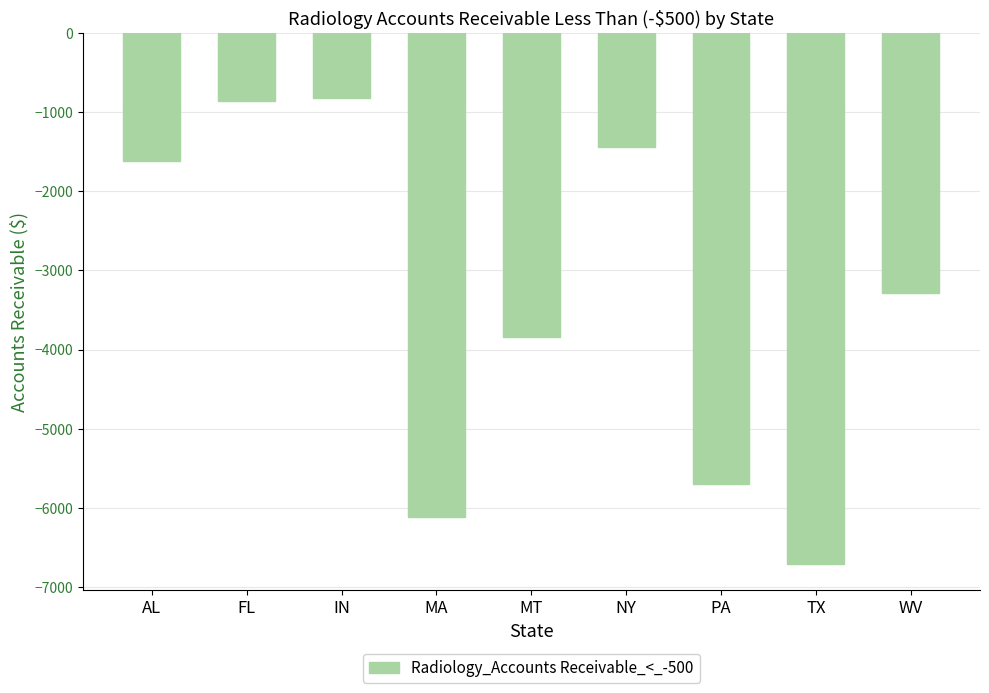

What is the average value?

-3377